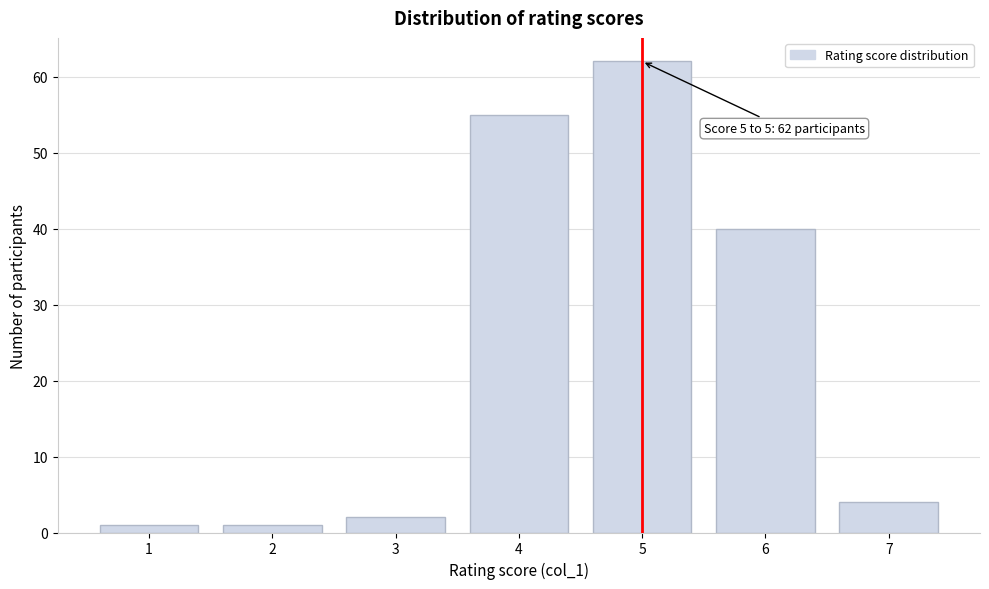

Reading right to left, extract all data points from this chart.

7=4	6=40	5=62	4=55	3=2	2=1	1=1